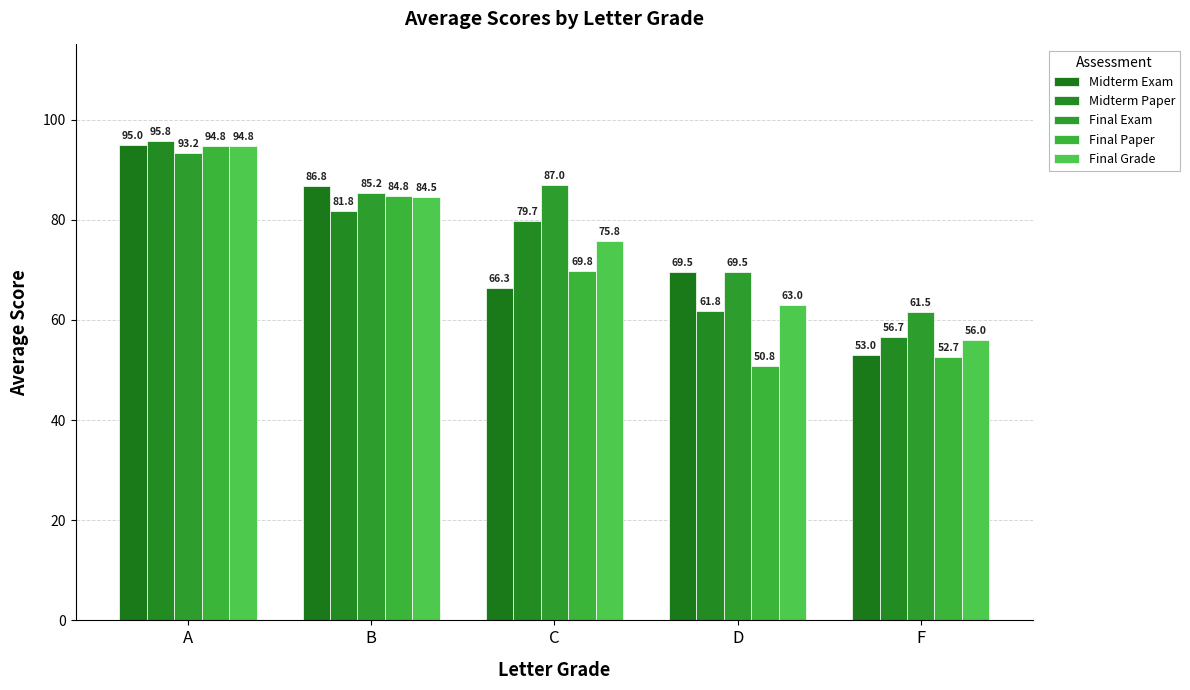

Which category has the lowest value across all series?

D